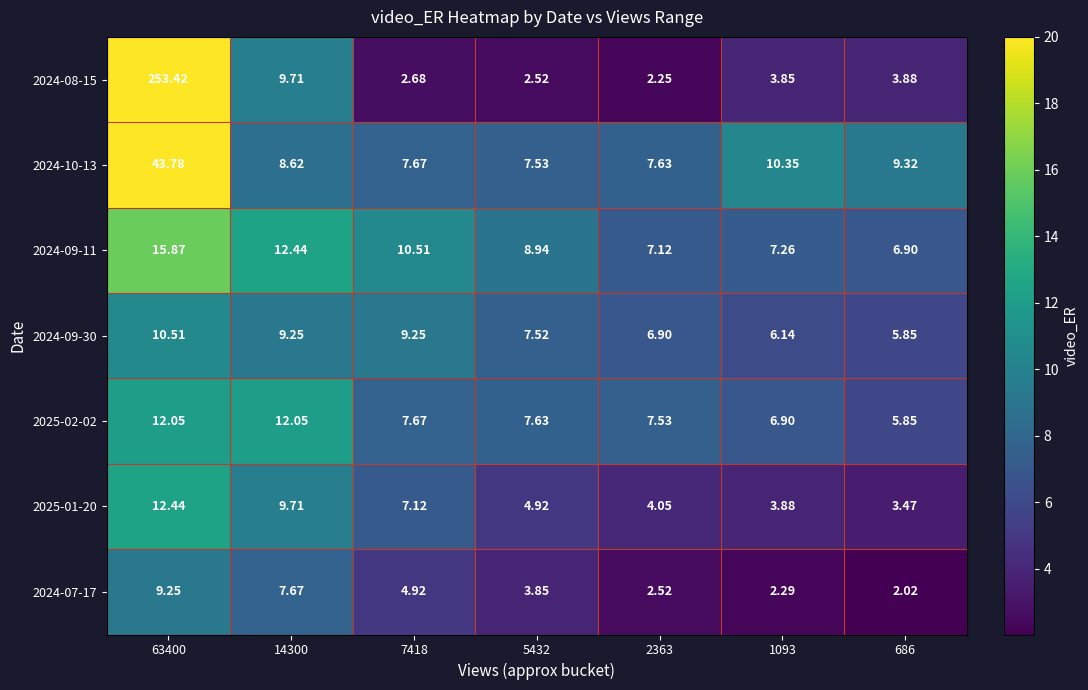

Is the value of 2024-07-17 at 14300 greater than the value of 2024-08-15 at 1093?

Yes